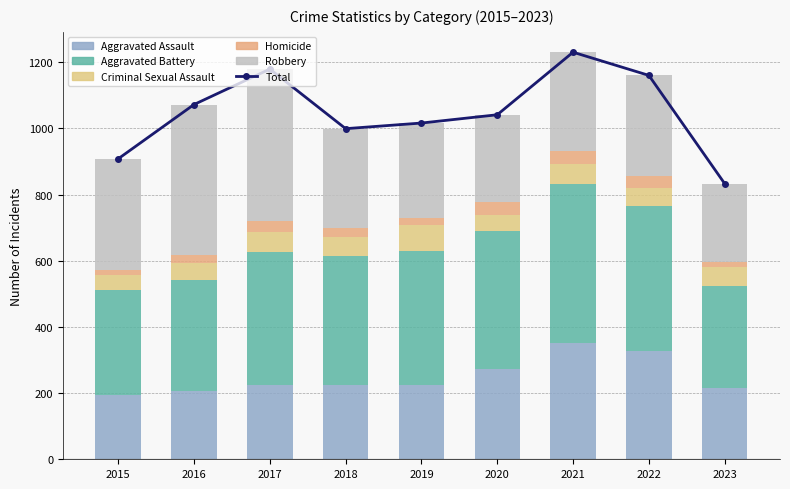

Between 2022 and 2015, which is larger?

2022